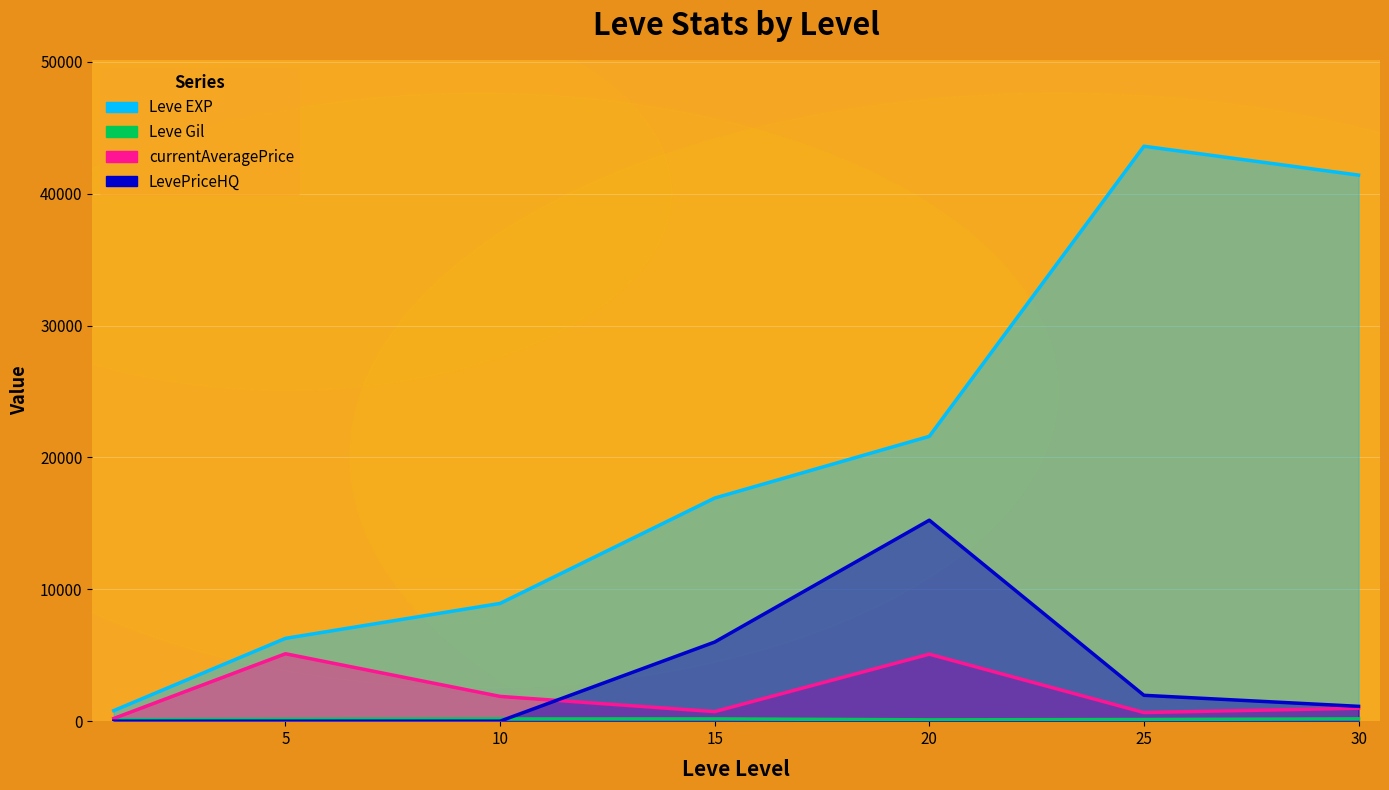

At which category is the sum across all series the highest?

25